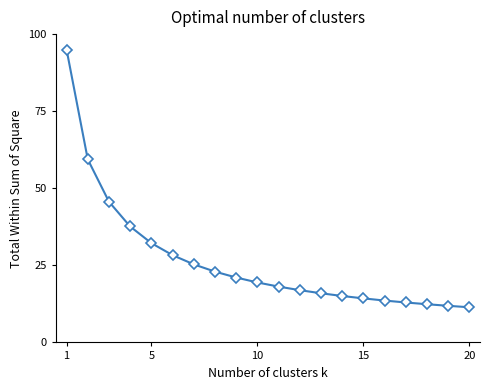

How many lines are shown in the chart?

1